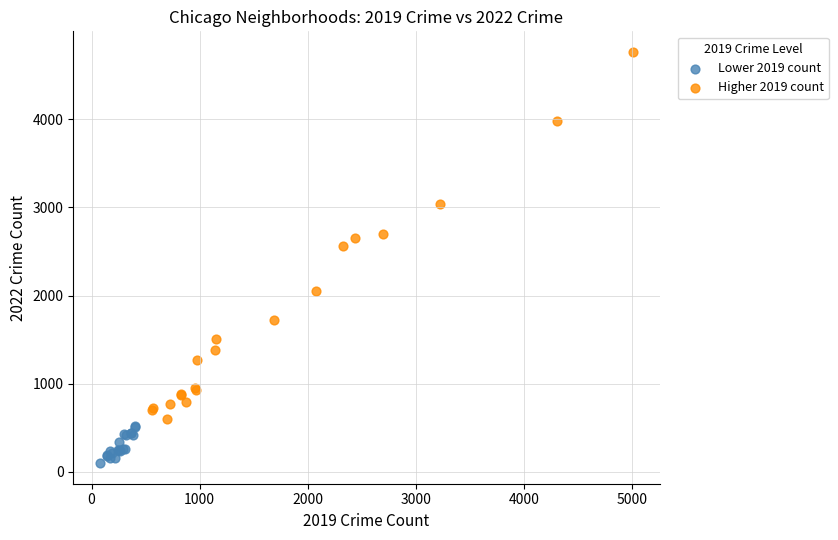

Which series has the largest Y range (max minus min)?

Higher 2019 count